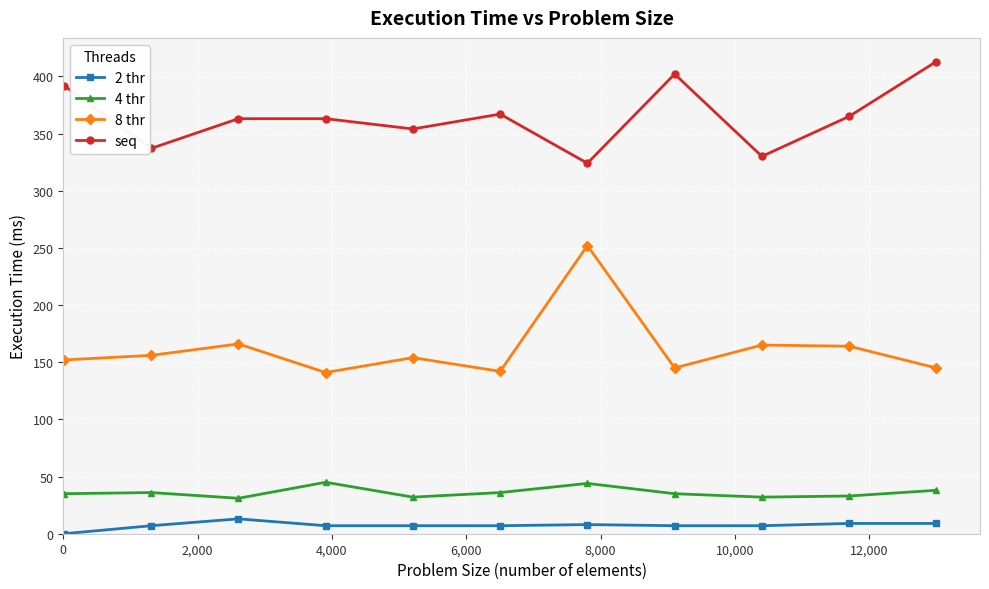

What is the value of the 2 thr point at the 5th from the left?

7